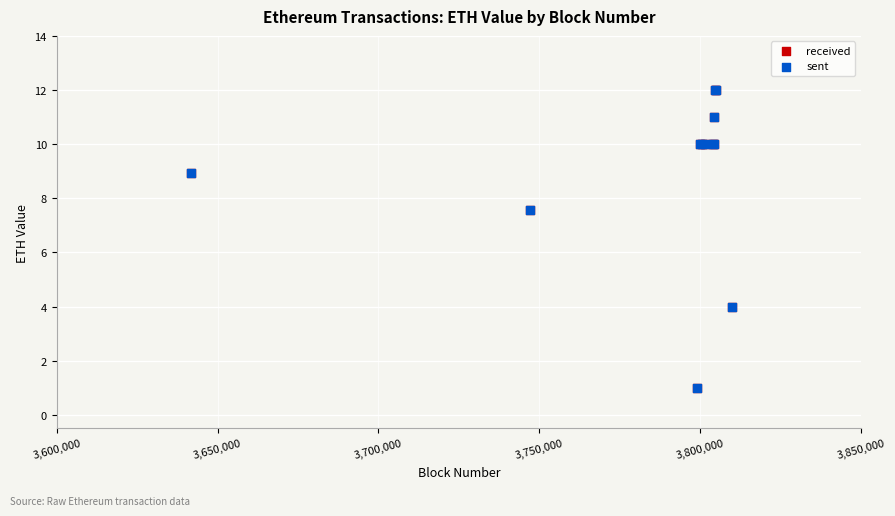

Which series has the largest Y range (max minus min)?

sent